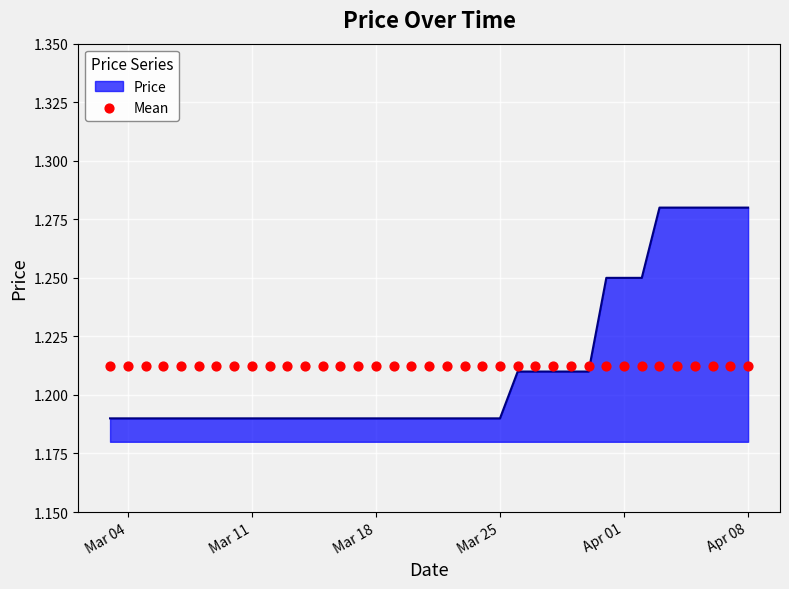

What is the ratio of the value at 2025-03-06 to the value at 2025-04-05?

0.9